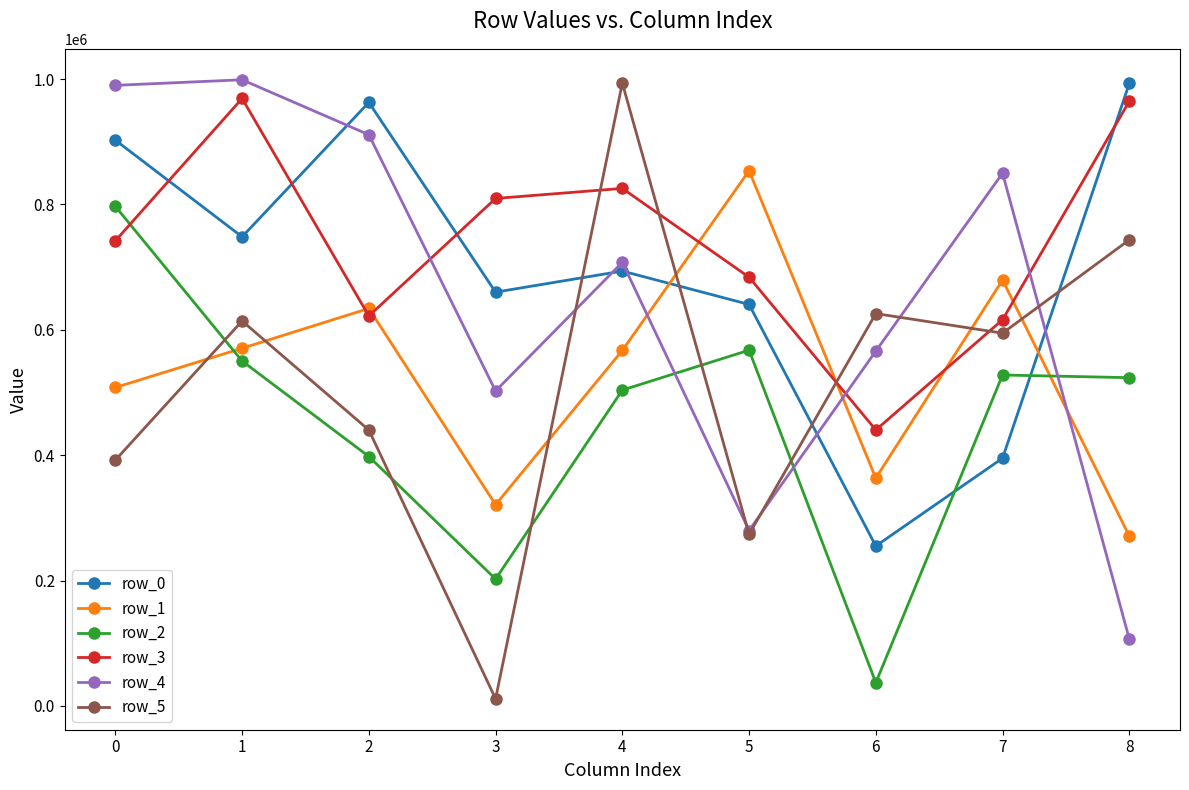

In row_4, how many points are higher than both neighbors (excluding endpoints)?

3